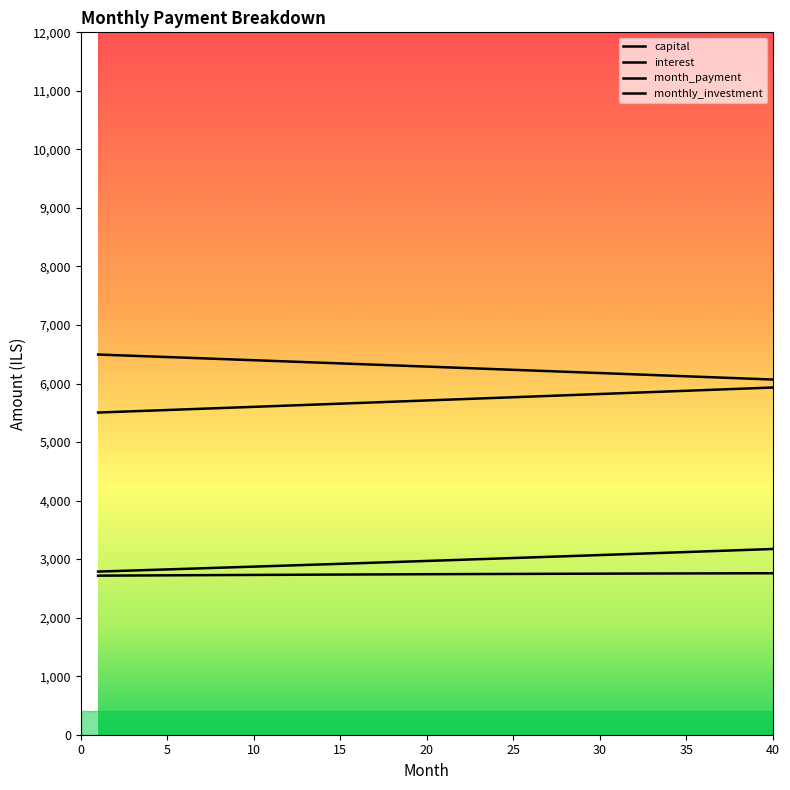

Reading right to left, list all the values displayed in this chart.

capital: 3173.3	3162.7	3152.2	3141.7	3131.3	3120.9	3110.5	3100.2	3089.9	3079.6	3069.4	3059.2	3049.0	3038.9	3028.8	3018.8	3008.7	2998.7	2988.8	2978.8	2968.9	2959.1	2949.3	2939.5	2929.7	2920.0	2910.3	2900.6	2890.9	2881.3	2871.8	2862.2	2852.7	2843.2	2833.8	2824.4	2815.0	2805.6	2796.3	2787.0
interest: 2758.8	2758.2	2757.5	2756.9	2756.2	2755.5	2754.8	2754.0	2753.2	2752.4	2751.6	2750.7	2749.9	2749.0	2748.0	2747.1	2746.1	2745.1	2744.1	2743.0	2741.9	2740.9	2739.7	2738.6	2737.4	2736.2	2735.0	2733.8	2732.5	2731.3	2730.0	2728.7	2727.3	2726.0	2724.6	2723.2	2721.8	2720.3	2718.8	2717.4
month_payment: 5932.0	5920.9	5909.8	5898.6	5887.5	5876.4	5865.3	5854.2	5843.1	5832.1	5821.0	5810.0	5798.9	5787.9	5776.8	5765.8	5754.8	5743.8	5732.8	5721.9	5710.9	5699.9	5689.0	5678.0	5667.1	5656.2	5645.3	5634.4	5623.5	5612.6	5601.7	5590.9	5580.0	5569.2	5558.4	5547.6	5536.8	5526.0	5515.2	5504.4
monthly_investment: 6068.0	6079.1	6090.2	6101.4	6112.5	6123.6	6134.7	6145.8	6156.9	6167.9	6179.0	6190.0	6201.1	6212.1	6223.2	6234.2	6245.2	6256.2	6267.2	6278.1	6289.1	6300.1	6311.0	6322.0	6332.9	6343.8	6354.7	6365.6	6376.5	6387.4	6398.3	6409.1	6420.0	6430.8	6441.6	6452.4	6463.2	6474.0	6484.8	6495.6